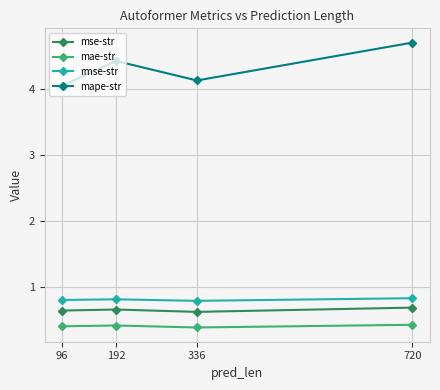

Count the mse-str values in the range 0 to 1.

4